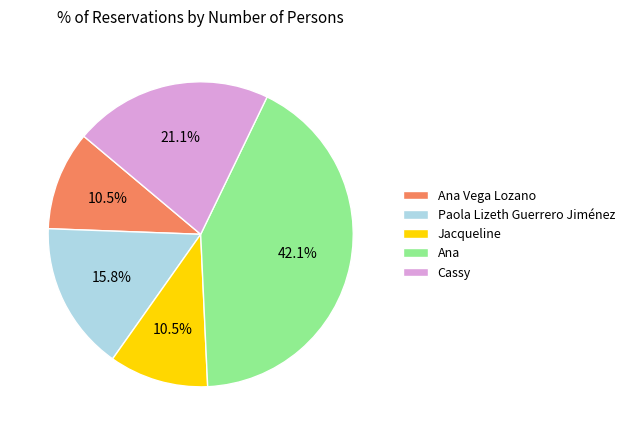

Between Ana and Paola Lizeth Guerrero Jiménez, which is larger?

Ana